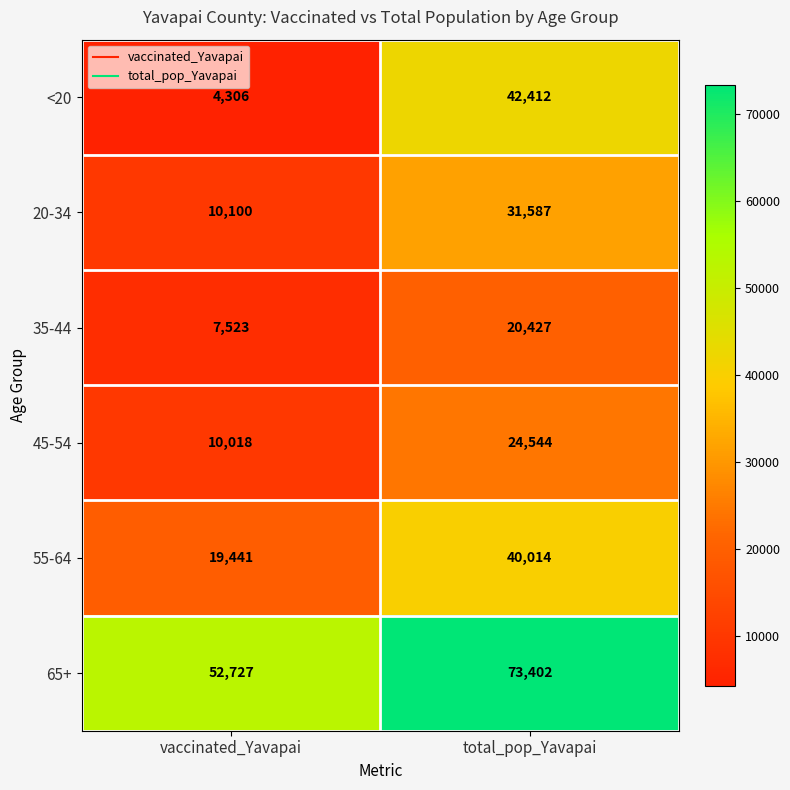

Which category has the lowest value across all series?

vaccinated_Yavapai